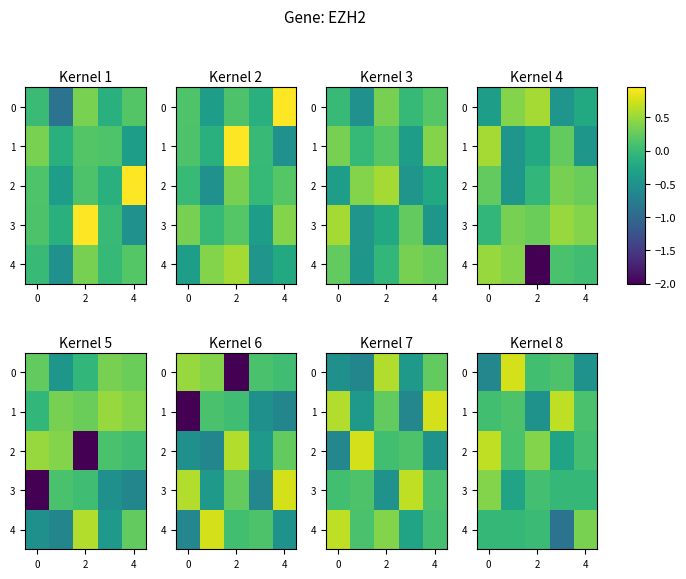

What is the sum of all 3 values?

0.1